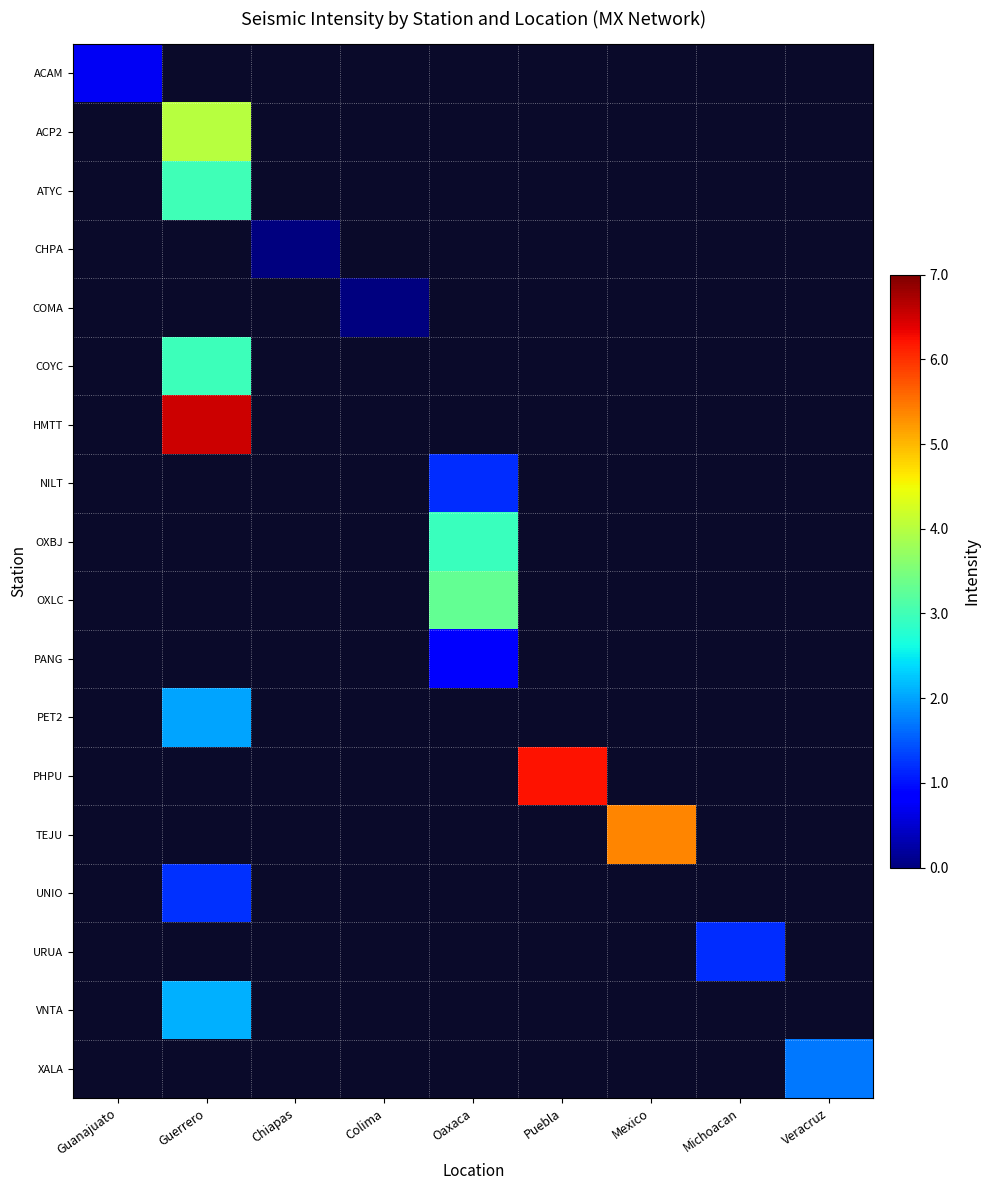

At how many categories does at least one series exceed 0?

7